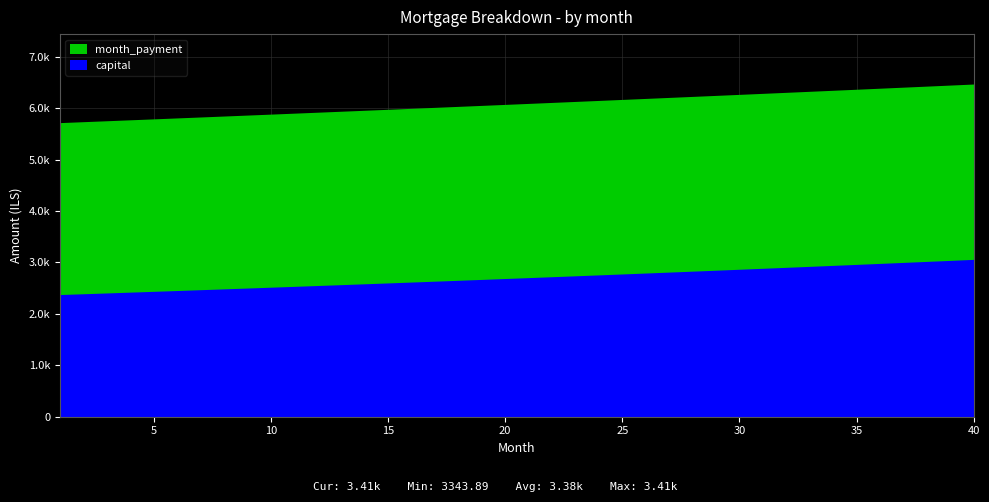

How many data points in interest are less than 3387?

20